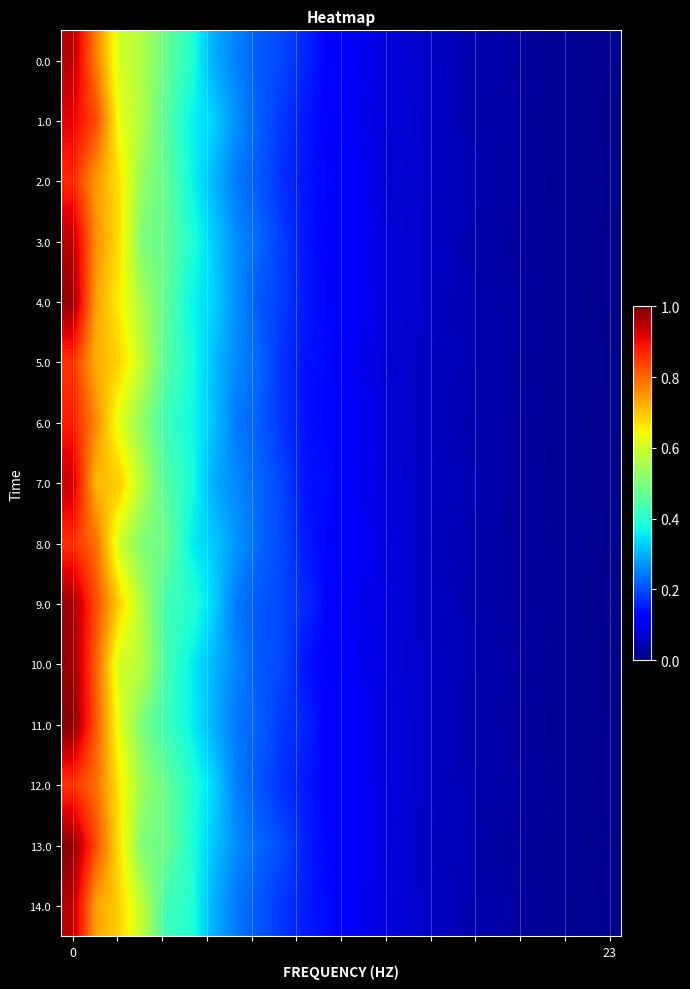

Reading left to right, list all the values displayed in this chart.

row_0: 1.0	0.8	0.6	0.6	0.5	0.4	0.3	0.3	0.2	0.2	0.2	0.1	0.1	0.1	0.1	0.1	0.1	0.0	0.0	0.0	0.0	0.0	0.0	0.0
row_1: 0.9	0.8	0.6	0.6	0.5	0.4	0.3	0.3	0.2	0.2	0.1	0.1	0.1	0.1	0.1	0.1	0.1	0.0	0.0	0.0	0.0	0.0	0.0	0.0
row_2: 0.9	0.7	0.7	0.5	0.5	0.4	0.3	0.2	0.2	0.2	0.1	0.1	0.1	0.1	0.1	0.1	0.1	0.0	0.0	0.0	0.0	0.0	0.0	0.0
row_3: 0.9	0.8	0.7	0.5	0.5	0.4	0.3	0.3	0.2	0.2	0.1	0.1	0.1	0.1	0.1	0.1	0.1	0.0	0.0	0.0	0.0	0.0	0.0	0.0
row_4: 1.0	0.7	0.7	0.6	0.5	0.4	0.3	0.3	0.2	0.2	0.1	0.1	0.1	0.1	0.1	0.1	0.1	0.0	0.0	0.0	0.0	0.0	0.0	0.0
row_5: 0.9	0.7	0.7	0.6	0.5	0.4	0.3	0.3	0.2	0.2	0.1	0.1	0.1	0.1	0.1	0.1	0.1	0.0	0.0	0.0	0.0	0.0	0.0	0.0
row_6: 0.9	0.8	0.6	0.5	0.4	0.4	0.3	0.2	0.2	0.2	0.1	0.1	0.1	0.1	0.1	0.1	0.0	0.0	0.0	0.0	0.0	0.0	0.0	0.0
row_7: 0.9	0.7	0.7	0.6	0.4	0.4	0.3	0.3	0.2	0.2	0.1	0.1	0.1	0.1	0.1	0.1	0.1	0.0	0.0	0.0	0.0	0.0	0.0	0.0
row_8: 0.9	0.8	0.6	0.5	0.5	0.4	0.3	0.3	0.2	0.2	0.2	0.1	0.1	0.1	0.1	0.1	0.0	0.0	0.0	0.0	0.0	0.0	0.0	0.0
row_9: 1.0	0.8	0.7	0.6	0.4	0.4	0.3	0.2	0.2	0.2	0.2	0.1	0.1	0.1	0.1	0.1	0.1	0.0	0.0	0.0	0.0	0.0	0.0	0.0
row_10: 1.0	0.8	0.6	0.6	0.4	0.4	0.3	0.3	0.2	0.2	0.1	0.1	0.1	0.1	0.1	0.1	0.1	0.0	0.0	0.0	0.0	0.0	0.0	0.0
row_11: 1.0	0.8	0.6	0.5	0.4	0.4	0.3	0.2	0.2	0.2	0.2	0.1	0.1	0.1	0.1	0.1	0.1	0.0	0.0	0.0	0.0	0.0	0.0	0.0
row_12: 0.9	0.8	0.7	0.5	0.5	0.4	0.3	0.3	0.2	0.2	0.1	0.1	0.1	0.1	0.1	0.1	0.1	0.0	0.0	0.0	0.0	0.0	0.0	0.0
row_13: 1.0	0.8	0.7	0.5	0.5	0.4	0.3	0.3	0.2	0.2	0.2	0.1	0.1	0.1	0.1	0.1	0.1	0.0	0.0	0.0	0.0	0.0	0.0	0.0
row_14: 0.9	0.7	0.7	0.6	0.4	0.4	0.3	0.2	0.2	0.2	0.2	0.1	0.1	0.1	0.1	0.1	0.1	0.0	0.0	0.0	0.0	0.0	0.0	0.0